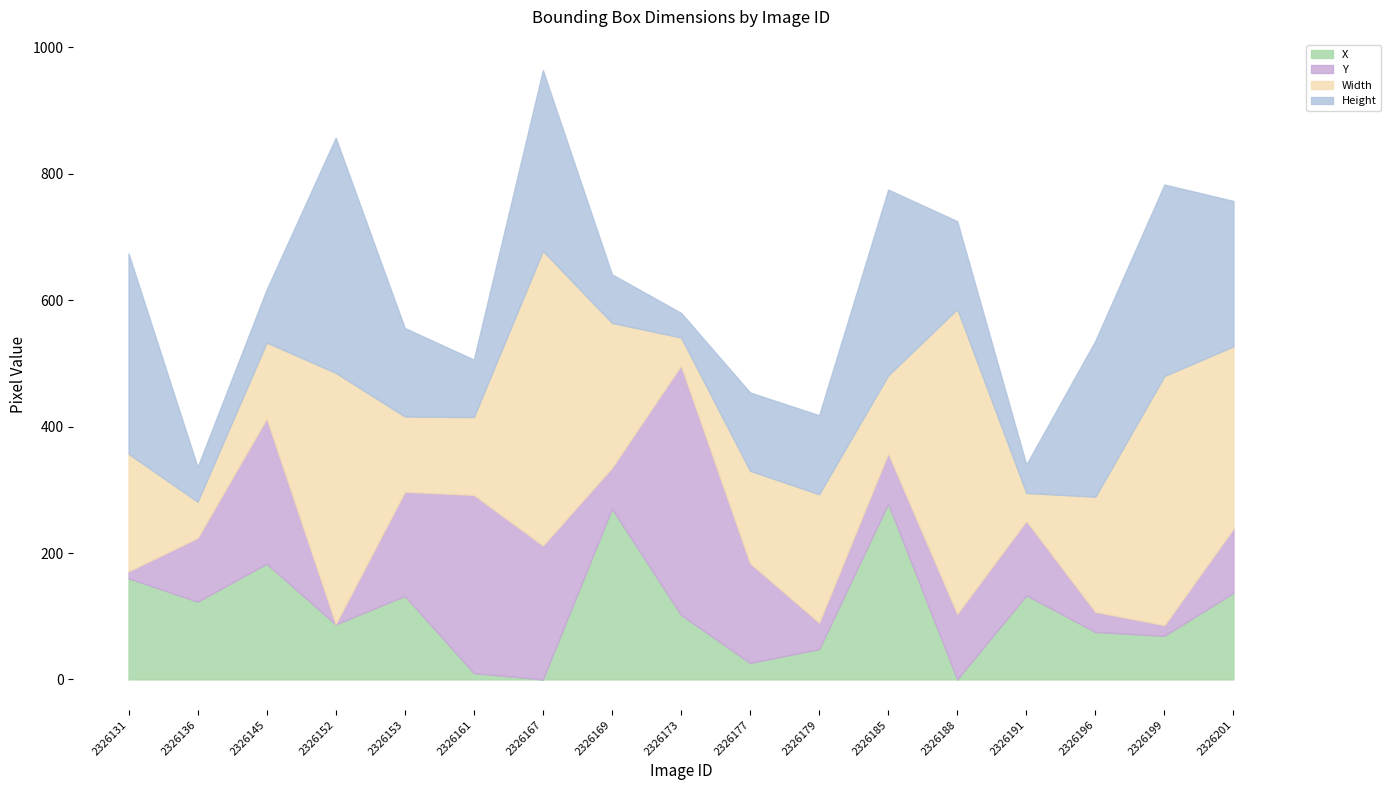

How many categories are shown in the chart?

17